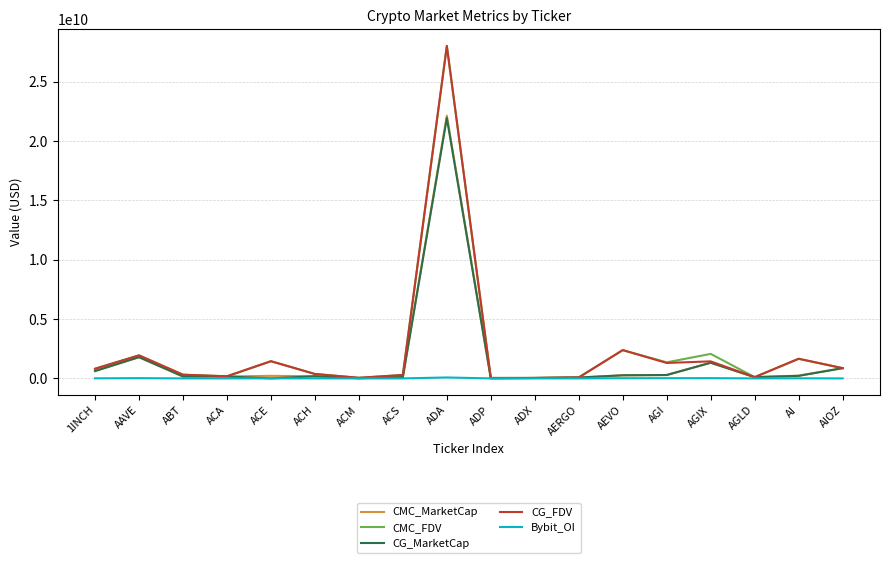

Is the value of CG_FDV at ADX greater than the value of CMC_MarketCap at AGI?

No